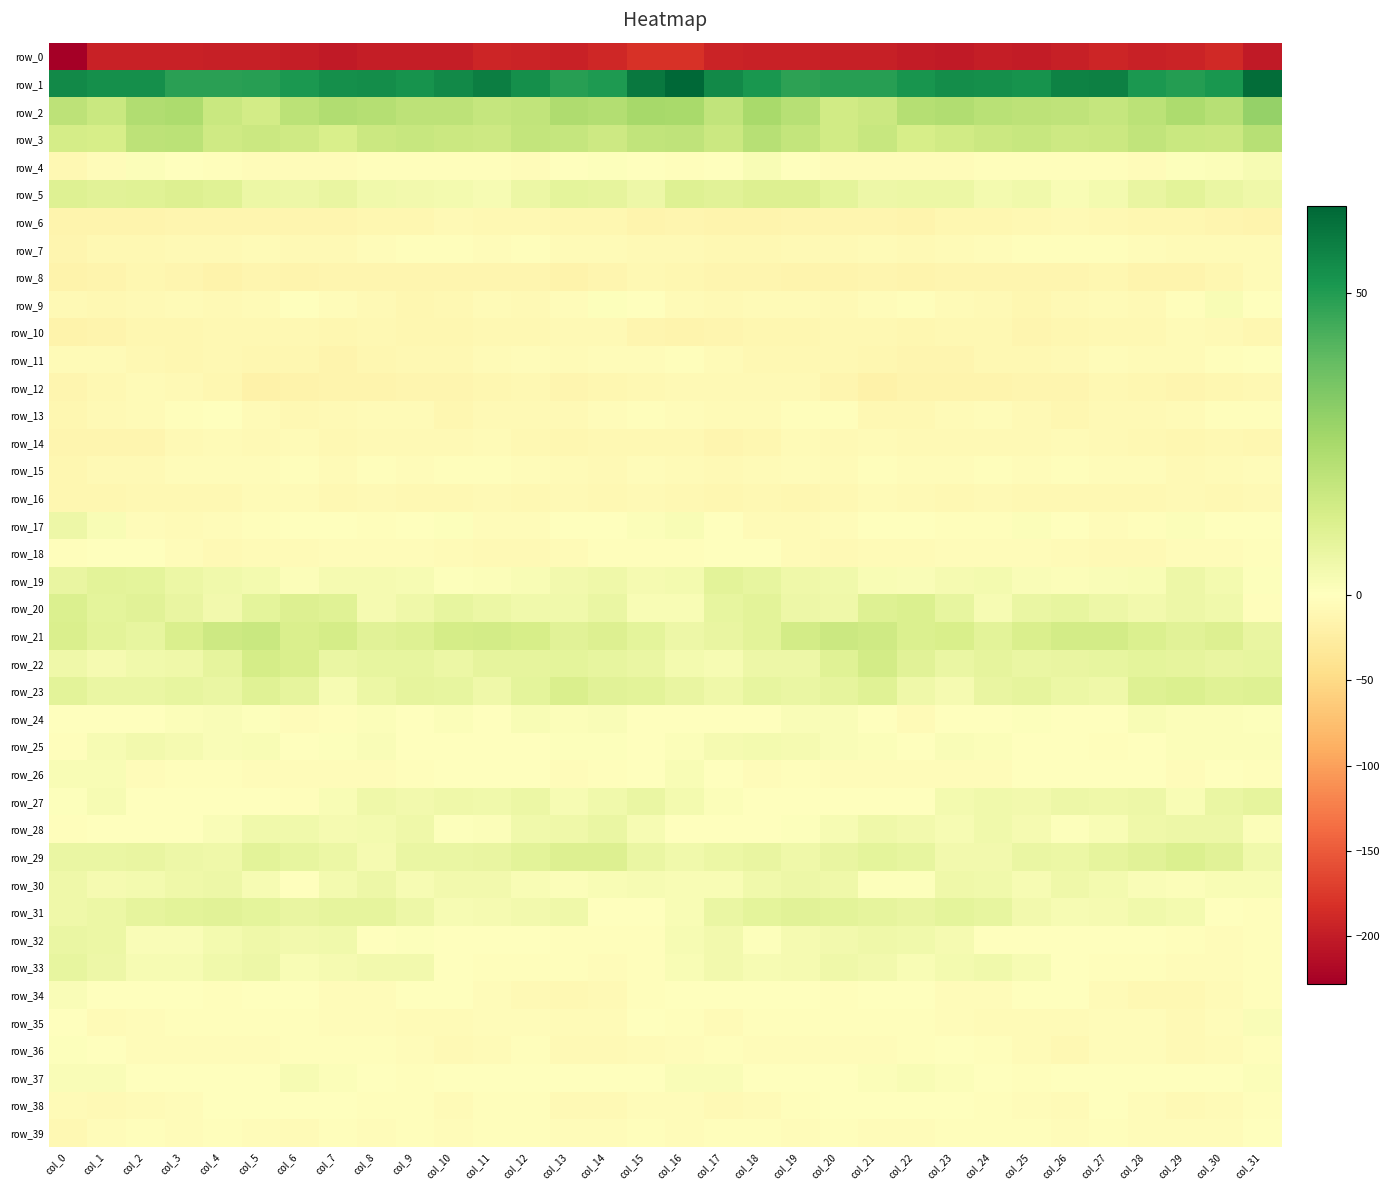

What is the highest value of the row_15 series?

-2.5